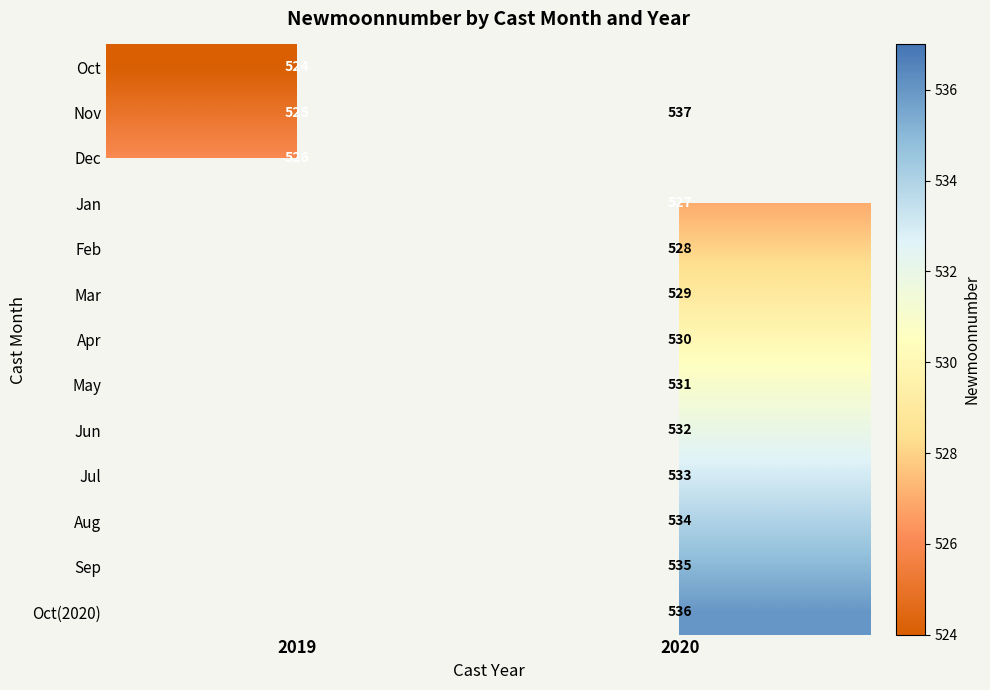

True or false: Nov has a value of 537 at 2020.

True